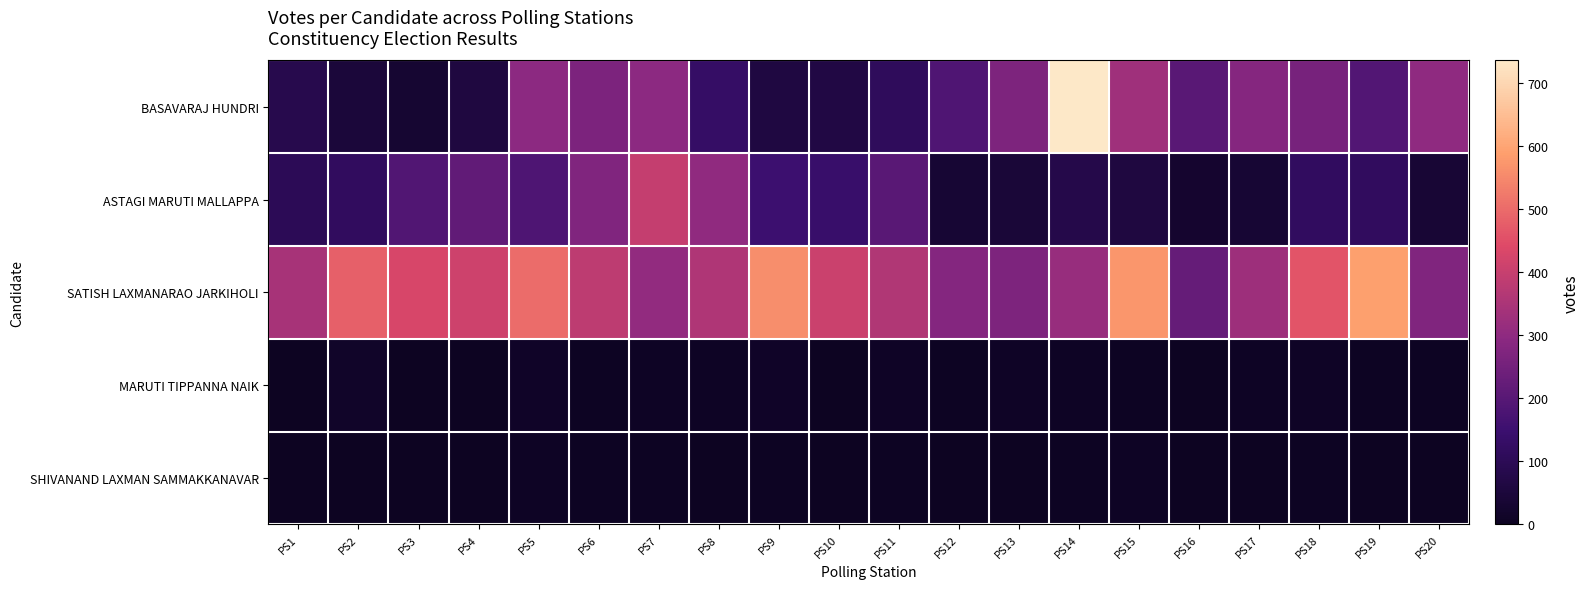

At which category is the sum across all series the highest?

PS14